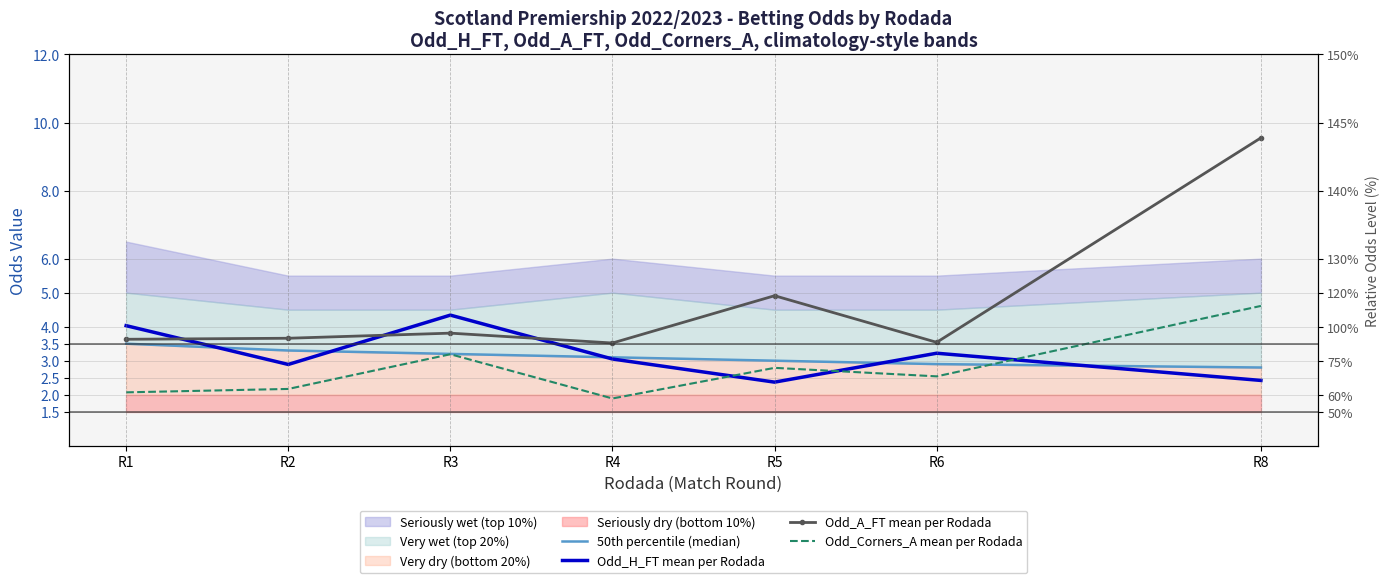

Count the 50th percentile (median) values in the range 2 to 3.

3